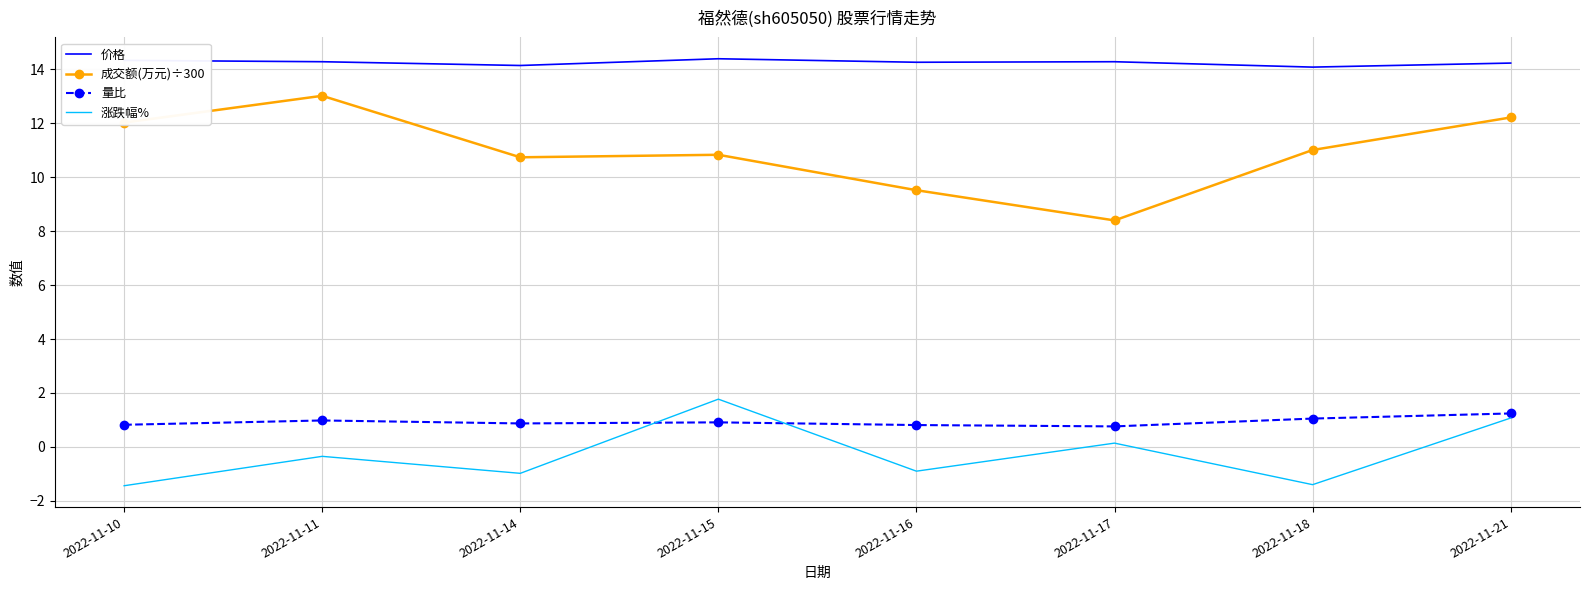

What is the difference between the highest and lowest values at 2022-11-21?

13.2